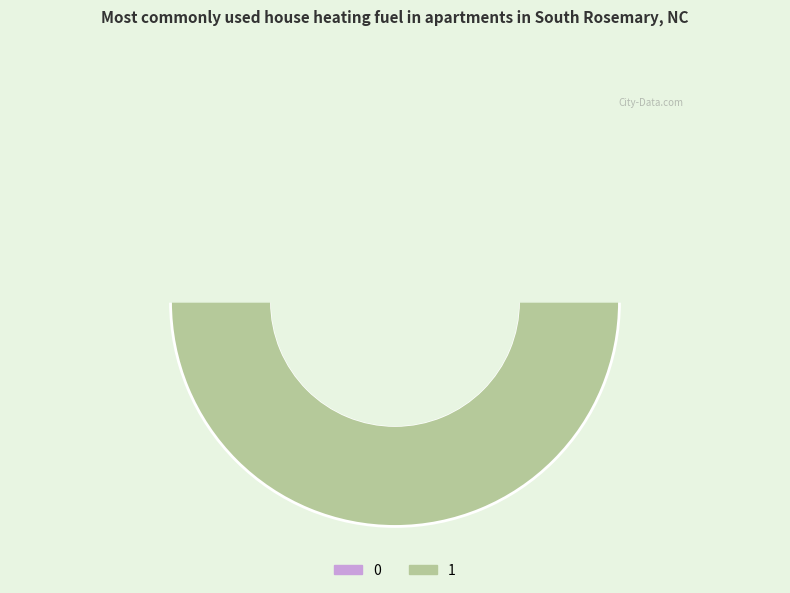

Is there any slice that represents more than half of the pie?

Yes